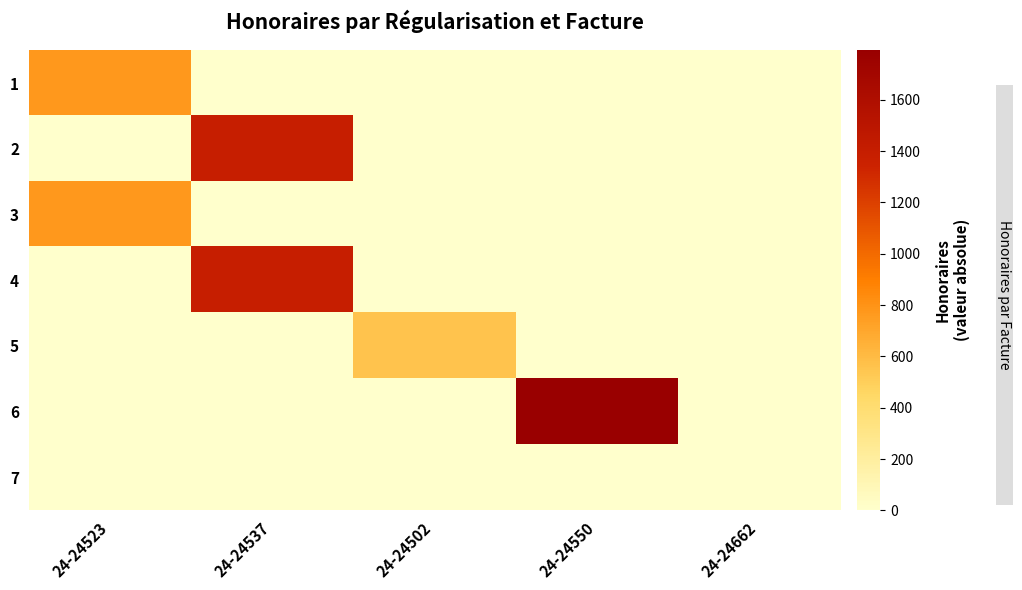

Reading left to right, what are all the values shown in this chart?

1: 24-24523=773.0	24-24537=0.0	24-24502=0.0	24-24550=0.0	24-24662=0.0
2: 24-24523=0.0	24-24537=1392.8	24-24502=0.0	24-24550=0.0	24-24662=0.0
3: 24-24523=773.0	24-24537=0.0	24-24502=0.0	24-24550=0.0	24-24662=0.0
4: 24-24523=0.0	24-24537=1392.8	24-24502=0.0	24-24550=0.0	24-24662=0.0
5: 24-24523=0.0	24-24537=0.0	24-24502=554.2	24-24550=0.0	24-24662=0.0
6: 24-24523=0.0	24-24537=0.0	24-24502=0.0	24-24550=1793.7	24-24662=0.0
7: 24-24523=0.0	24-24537=0.0	24-24502=0.0	24-24550=0.0	24-24662=0.1